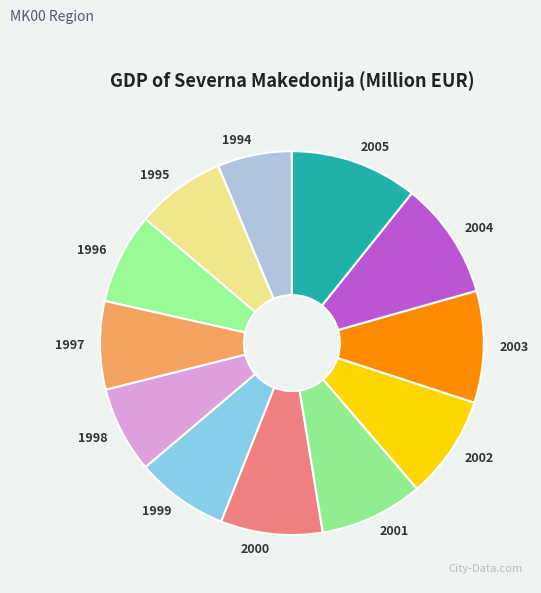

Count the number of slices in the pie.

12